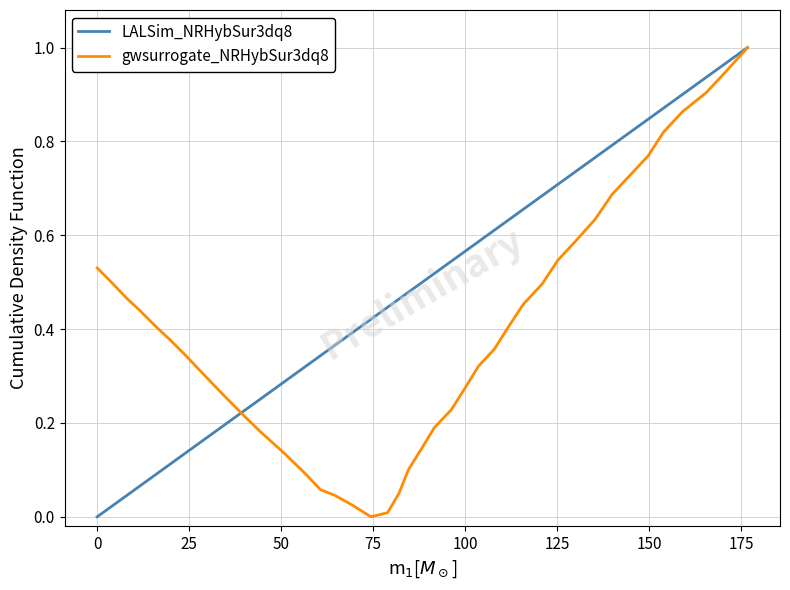

Which series has the largest total across all categories?

LALSim_NRHybSur3dq8